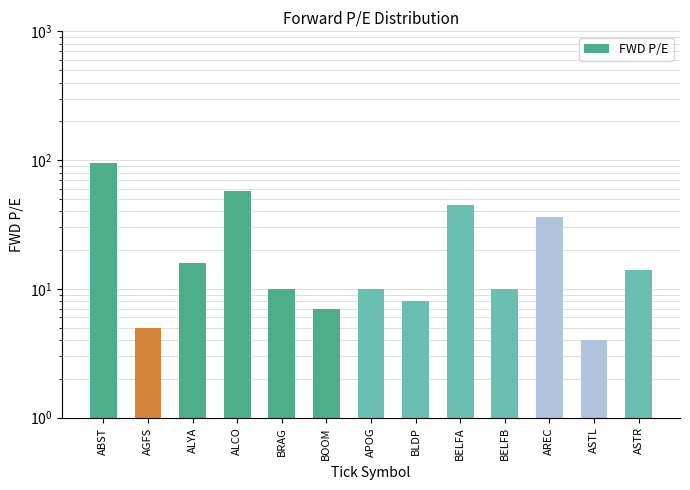

What is the maximum value shown in the chart?

95